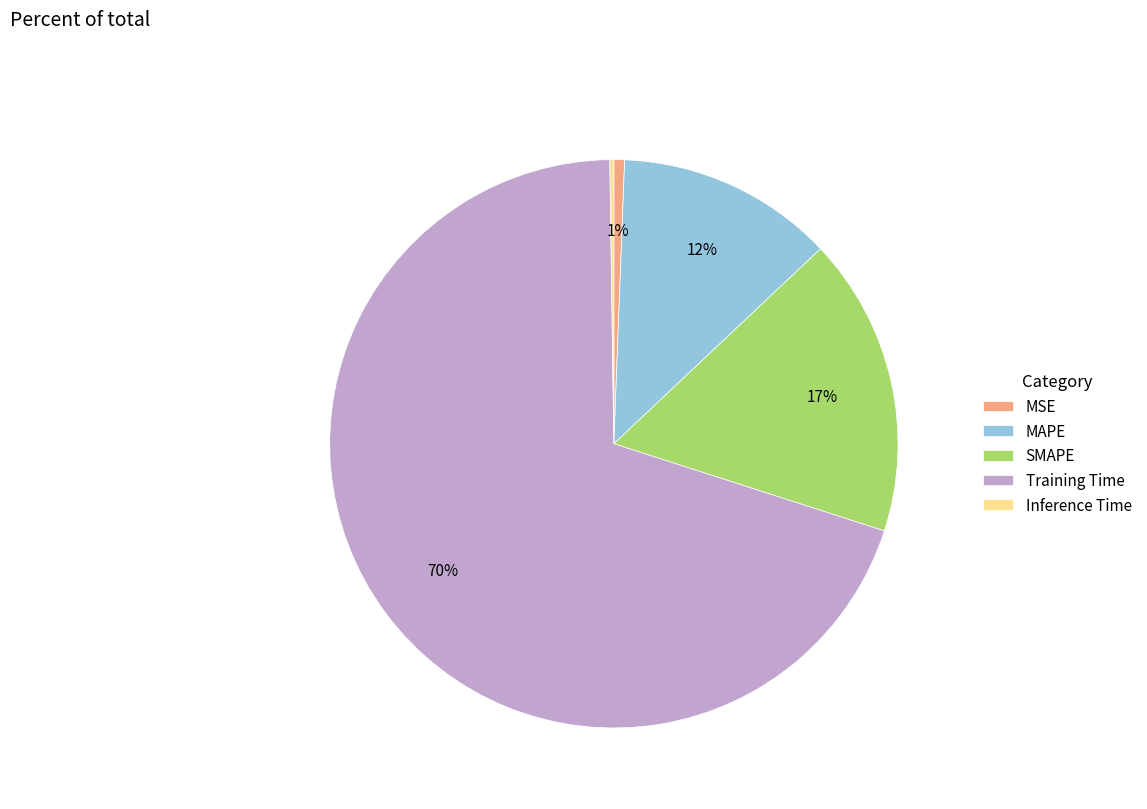

Combined, do MAPE and MSE account for over 50%?

No